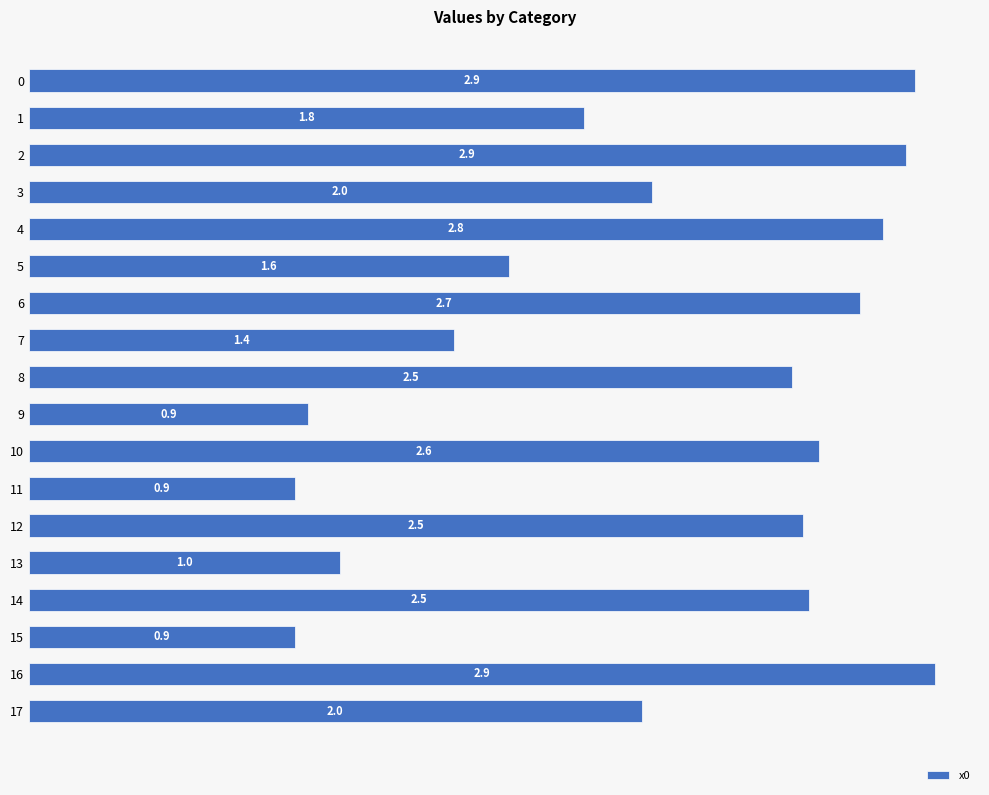

True or false: the data shows 2.9 at 0.

True